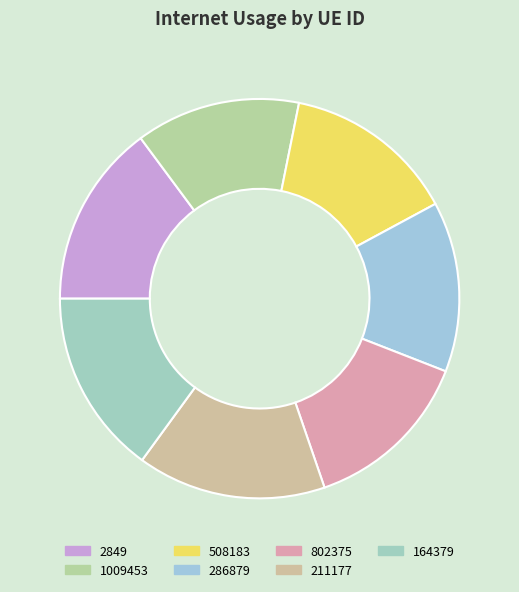

True or false: 2849 accounts for 15% of the total.

True